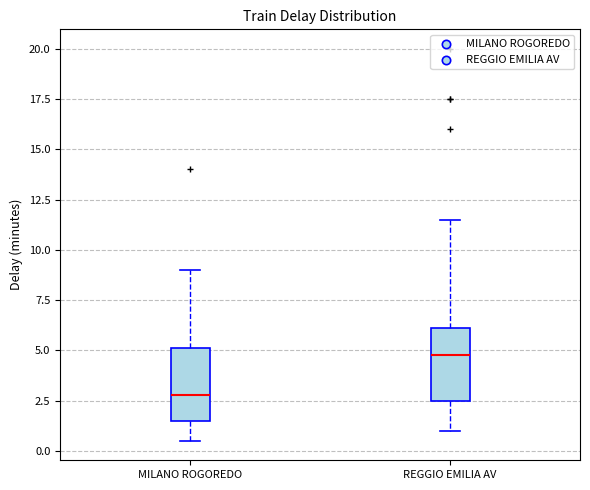

Reading left to right, transcribe this box plot: for each box, give where its median line is, the range the box spans, and where its two whiskers end, as read against the y-axis. The values are not printed on the chart, so give them approximately, as read against the axis.

MILANO ROGOREDO: median 3.0, box 1.5 to 5.0, whiskers 0.5 to 9.0
REGGIO EMILIA AV: median 5.0, box 2.5 to 6.0, whiskers 1.0 to 11.5